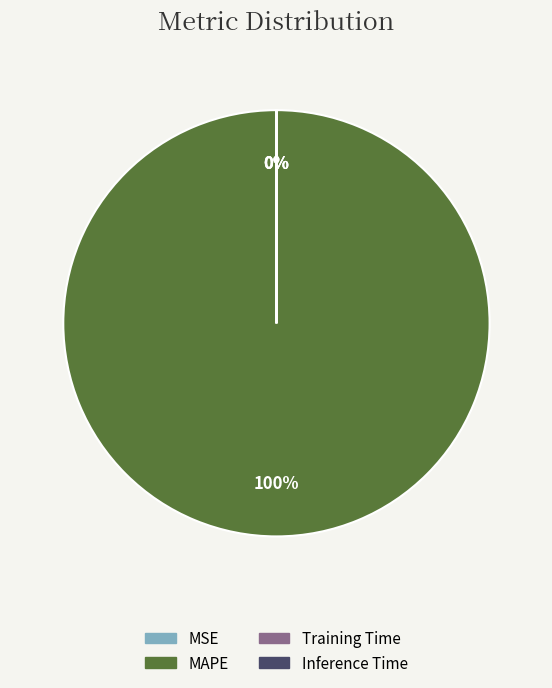

To the nearest percent, what is the average slice percentage?

25%